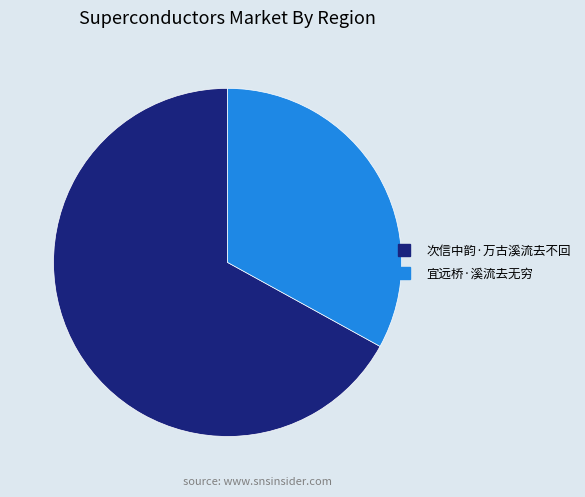

What is the ratio of the value at 宜远桥·溪流去无穷 to the value at 次信中韵·万古溪流去不回?

0.5